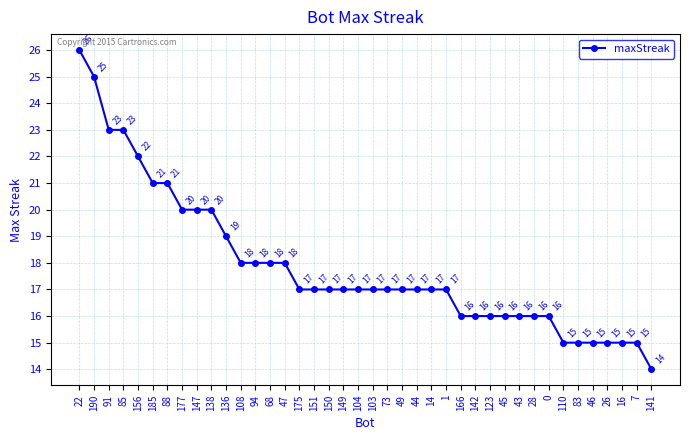

How many distinct data groups are displayed?

1